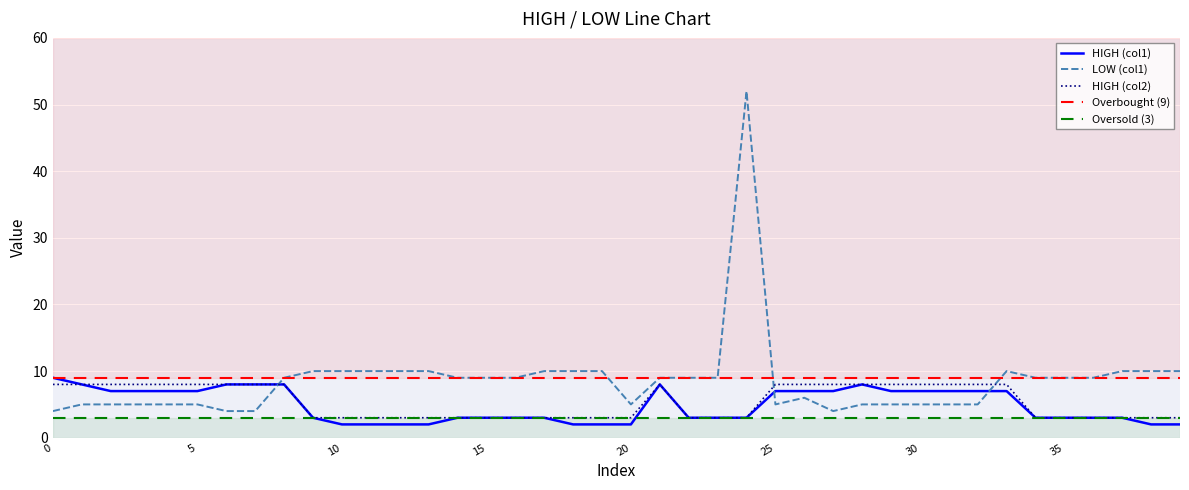

At which category is the sum across all series the highest?

24